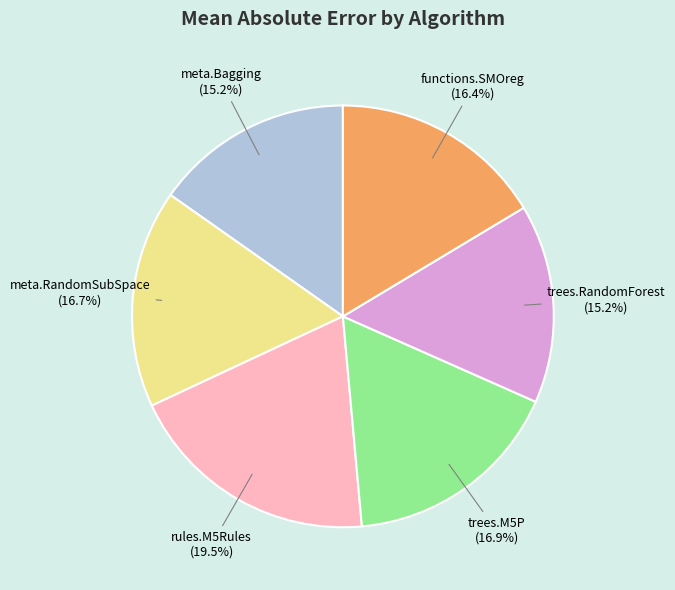

To the nearest percent, what is the combined percentage of rules.M5Rules and meta.Bagging?

35%